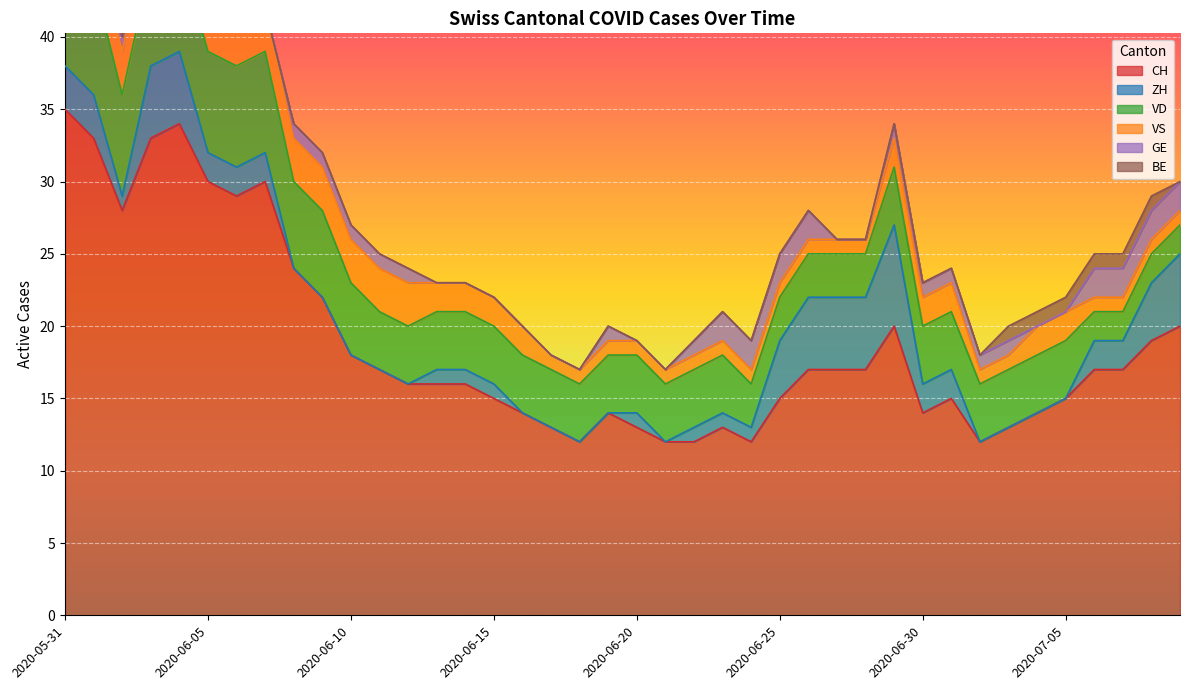

True or false: VD and CH intersect in this chart.

False